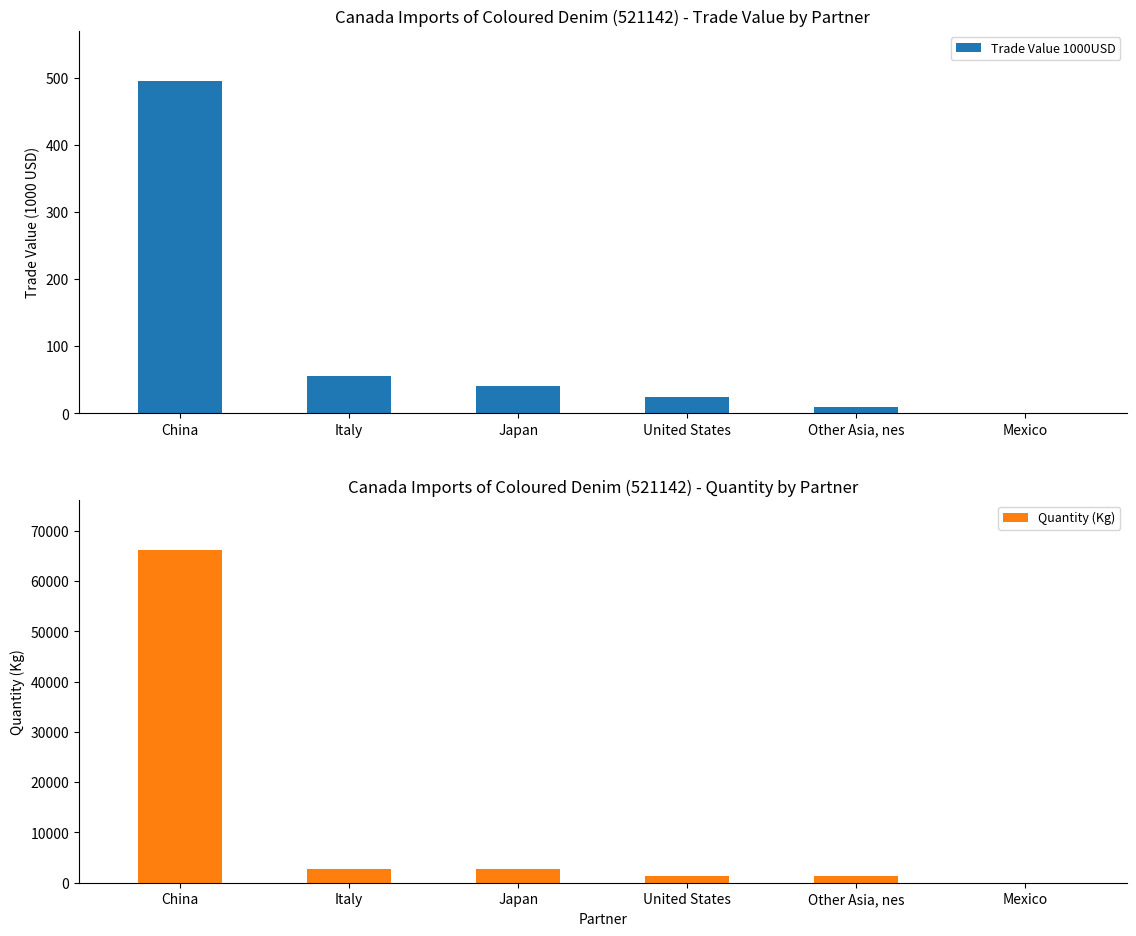

Reading left to right, list all the values displayed in this chart.

Trade Value 1000USD: 495.6	55.3	40.7	24.4	9.6	0.2
Quantity (Kg): 66180.0	2762.0	2829.0	1252.0	1424.0	14.0